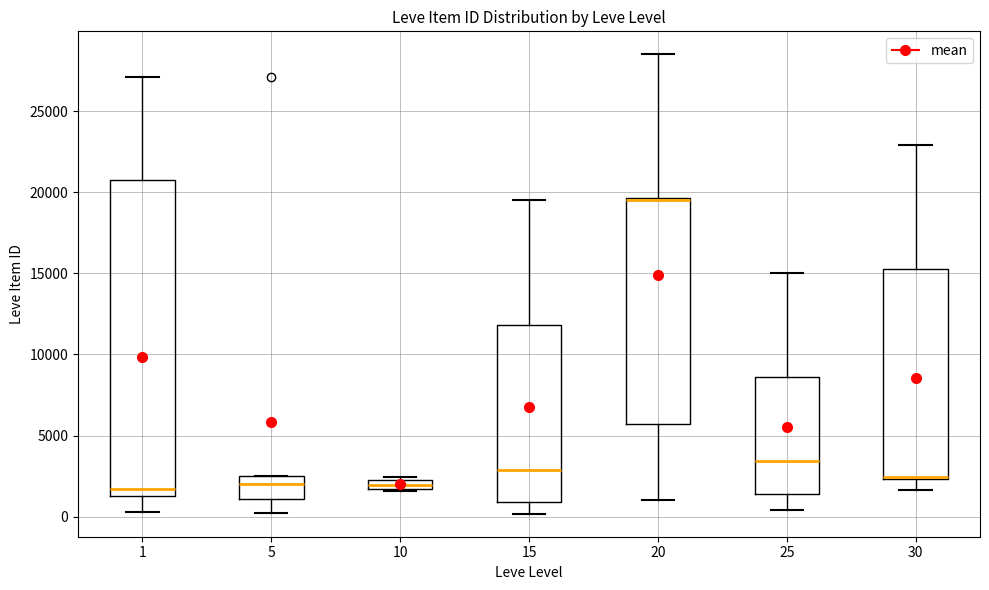

Where is the lower edge of the box at x = 25 on the y-axis? The values are not printed on the chart, so give them approximately, as read against the axis.

1500